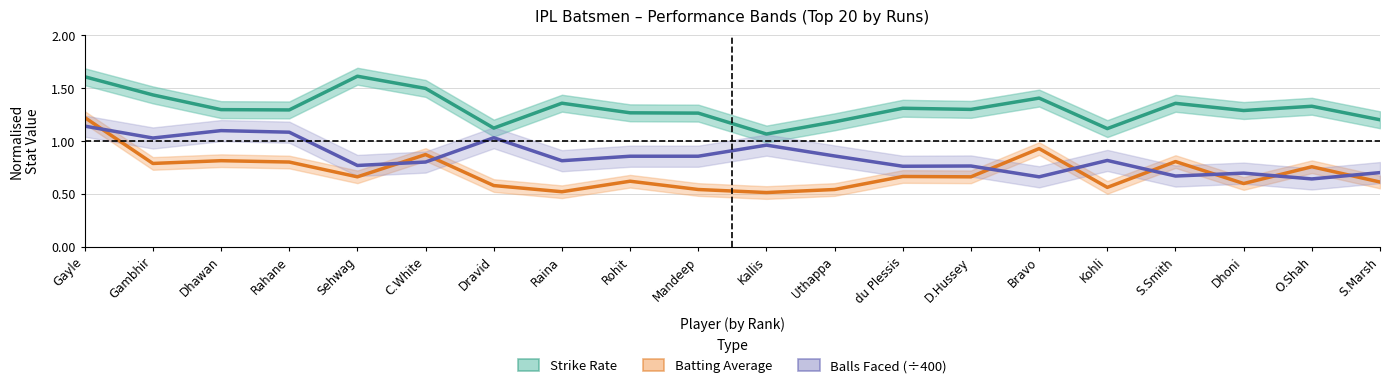

Does the chart have visible grid lines?

Yes